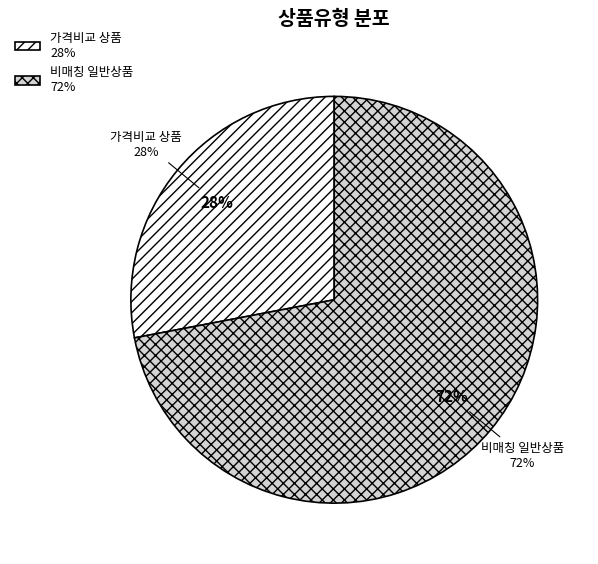

Is there a majority slice in this chart?

Yes